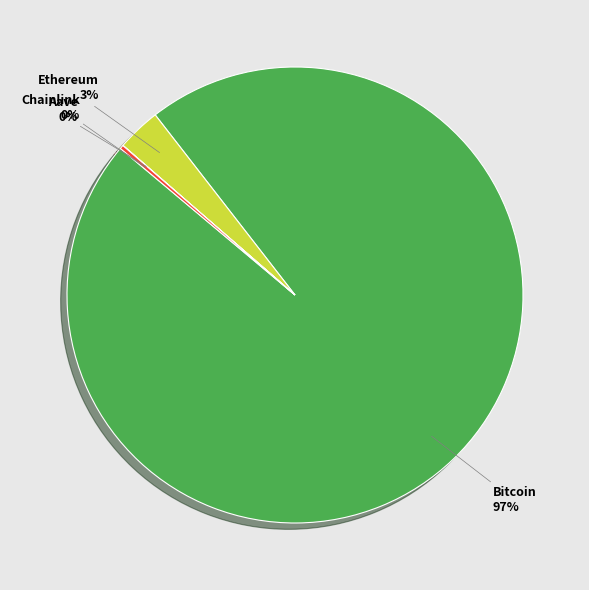

Does any single category account for the majority?

Yes